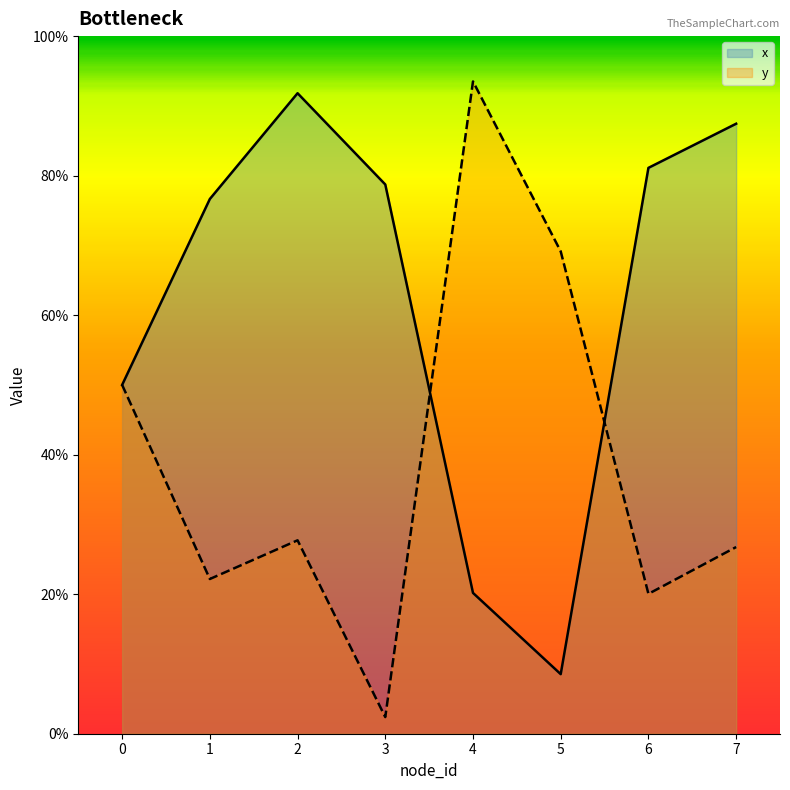

What is the total value across all series at 6?

101.2